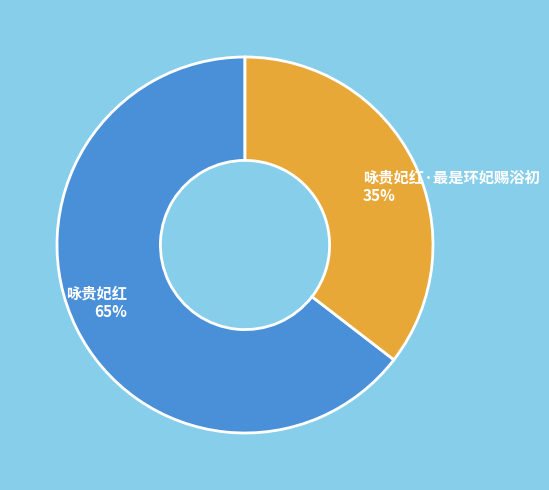

What is the largest slice in the pie chart?

咏贵妃红